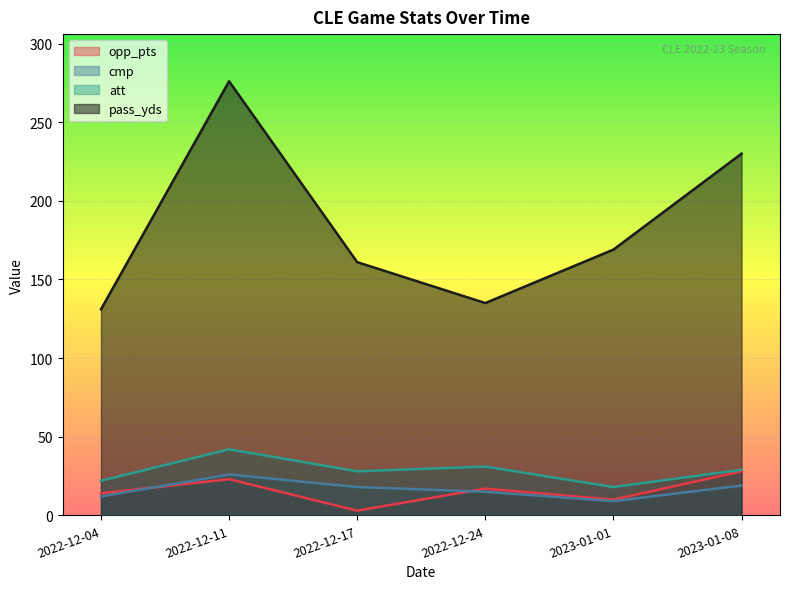

Between 2023-01-01 and 2022-12-17, which is larger?

2023-01-01